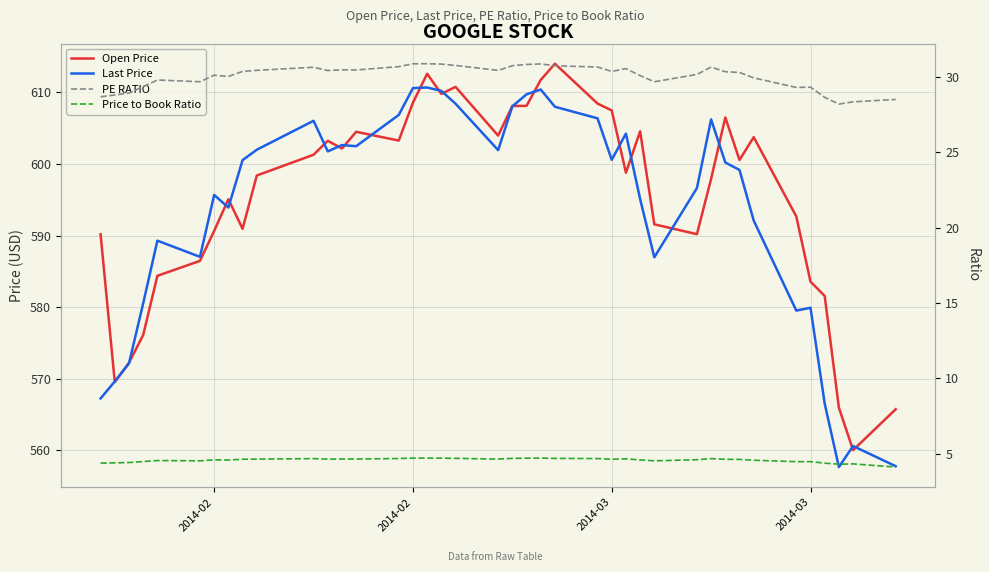

What is the minimum value shown in the chart?

4.1